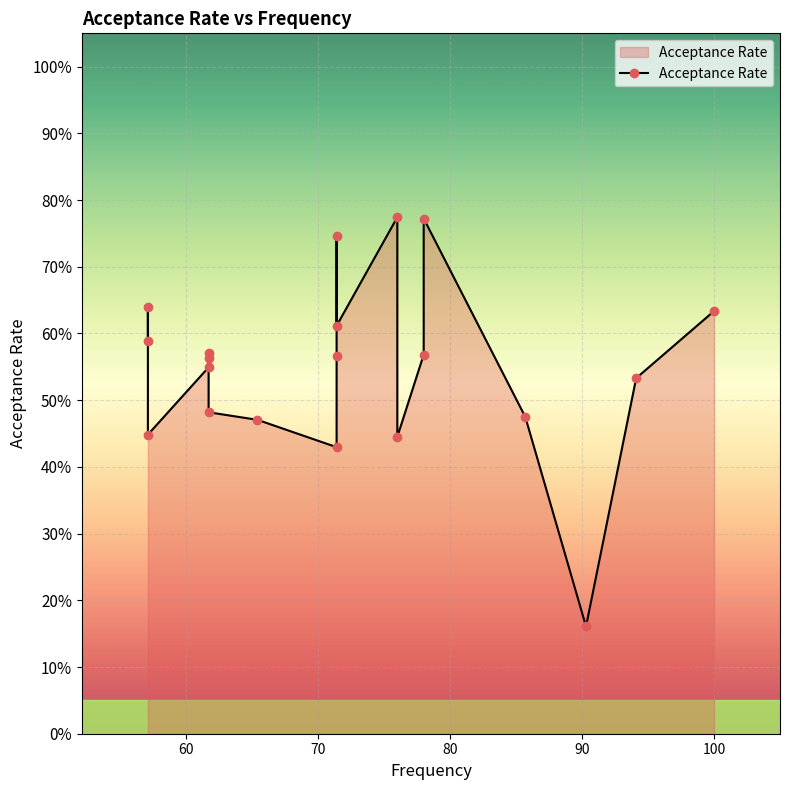

How many points are lower than both their immediate neighbors (excluding endpoints)?

5